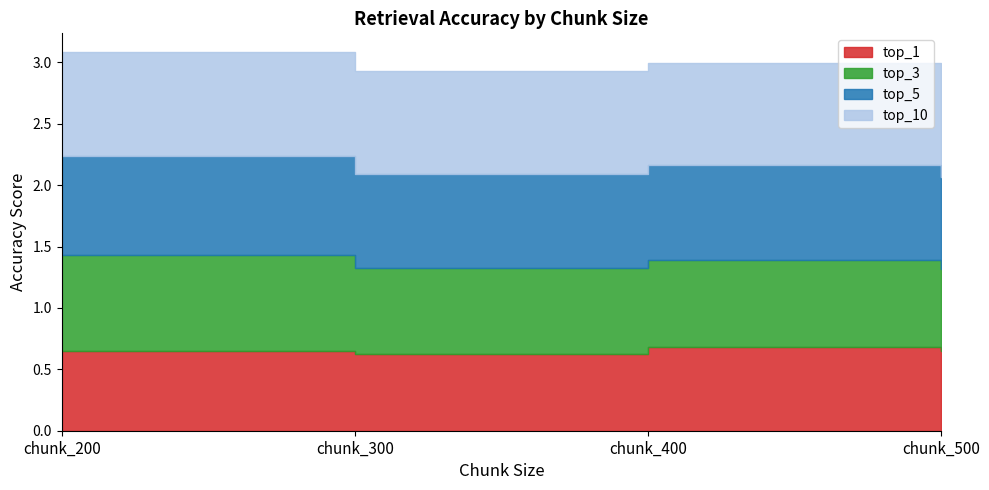

True or false: top_1 and top_10 cross at least once.

False